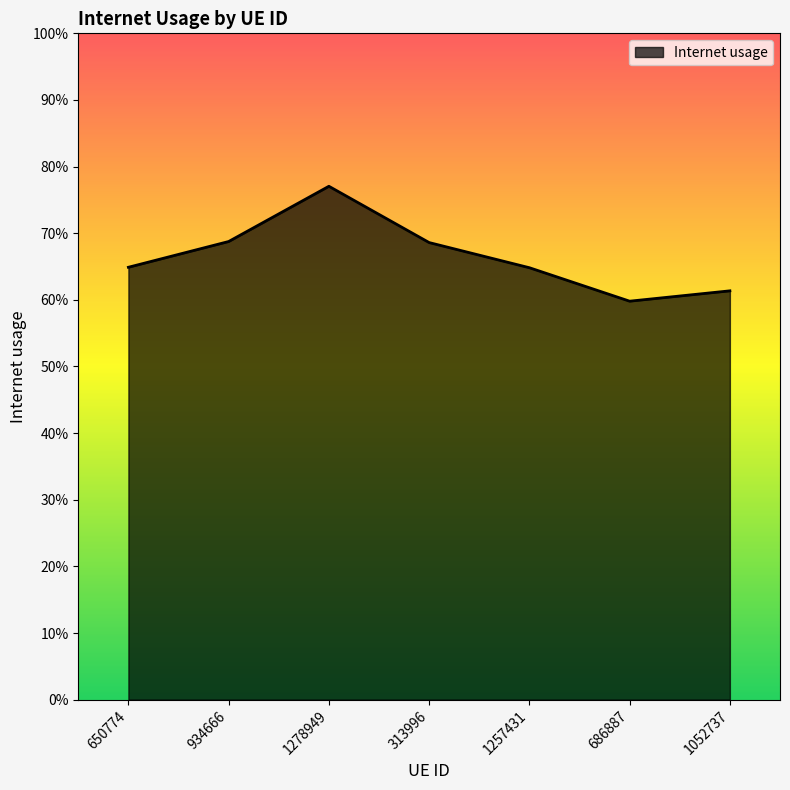

What position from the left is 1052737?

7